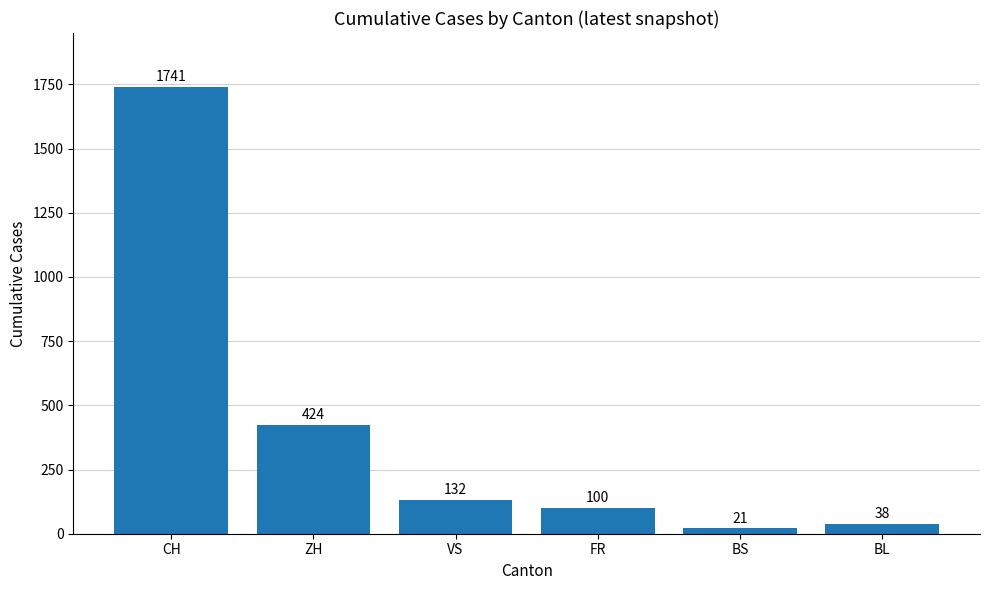

Where does the data first go above 132?

CH